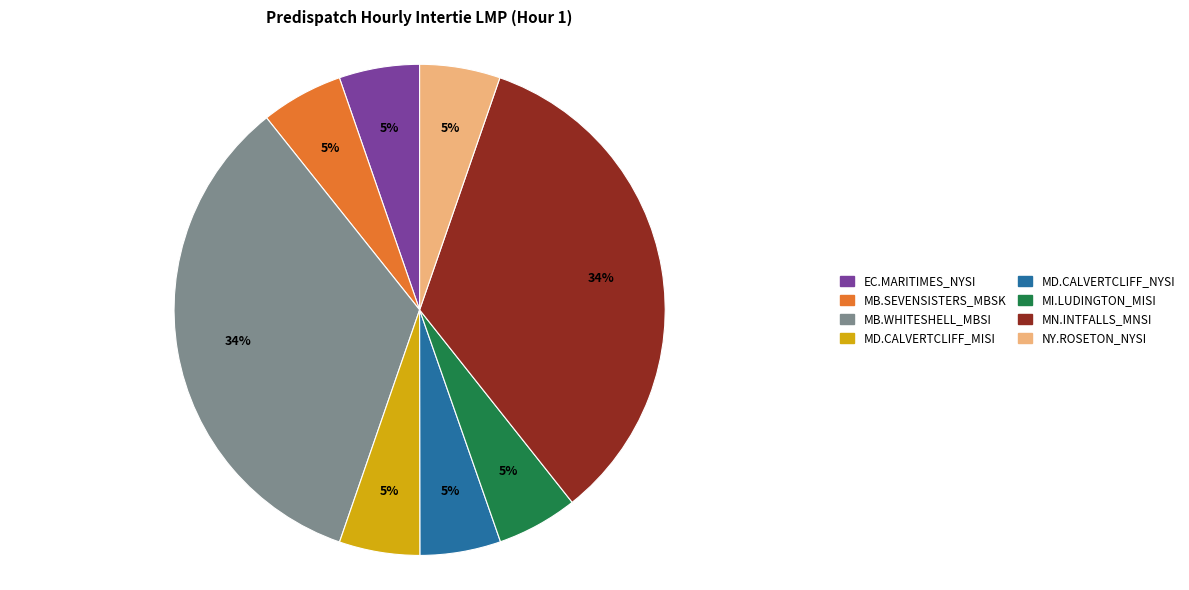

What is the ratio of the value at MD.CALVERTCLIFF_NYSI to the value at MD.CALVERTCLIFF_MISI?

1.0